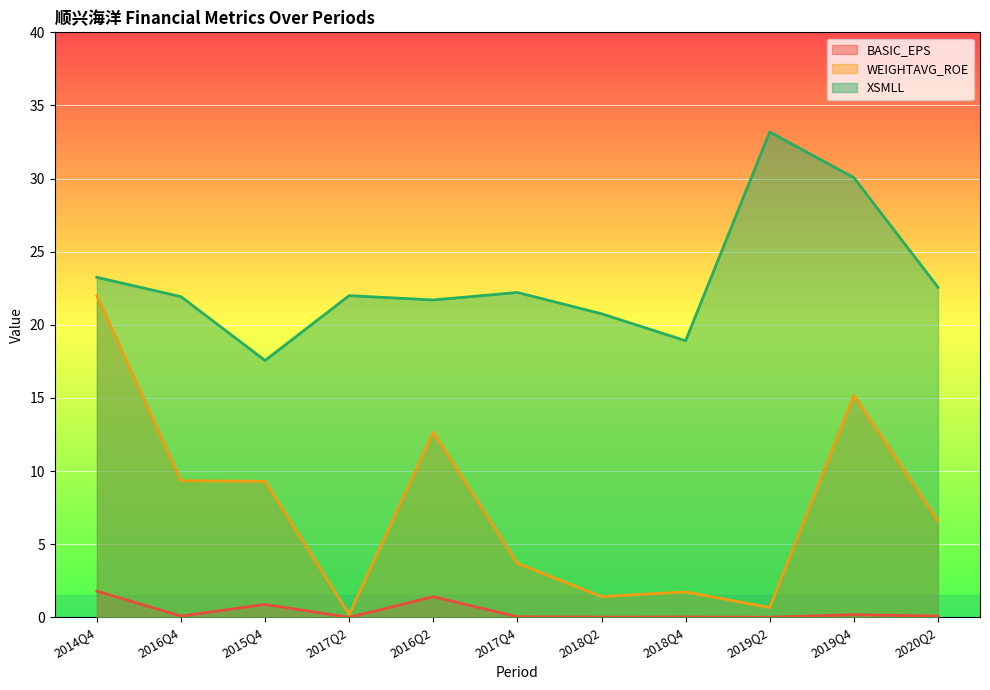

Which series changed the most between 2018Q4 and 2019Q4?

WEIGHTAVG_ROE